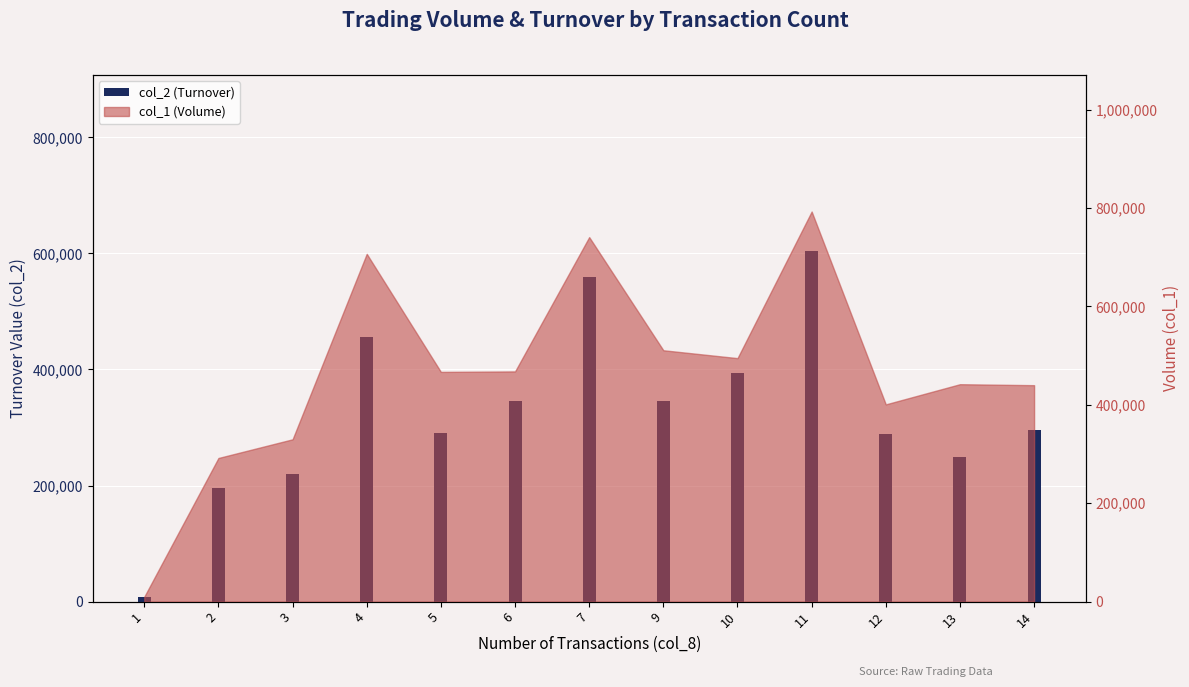

What is the change in value from 1 to 4?

+447990